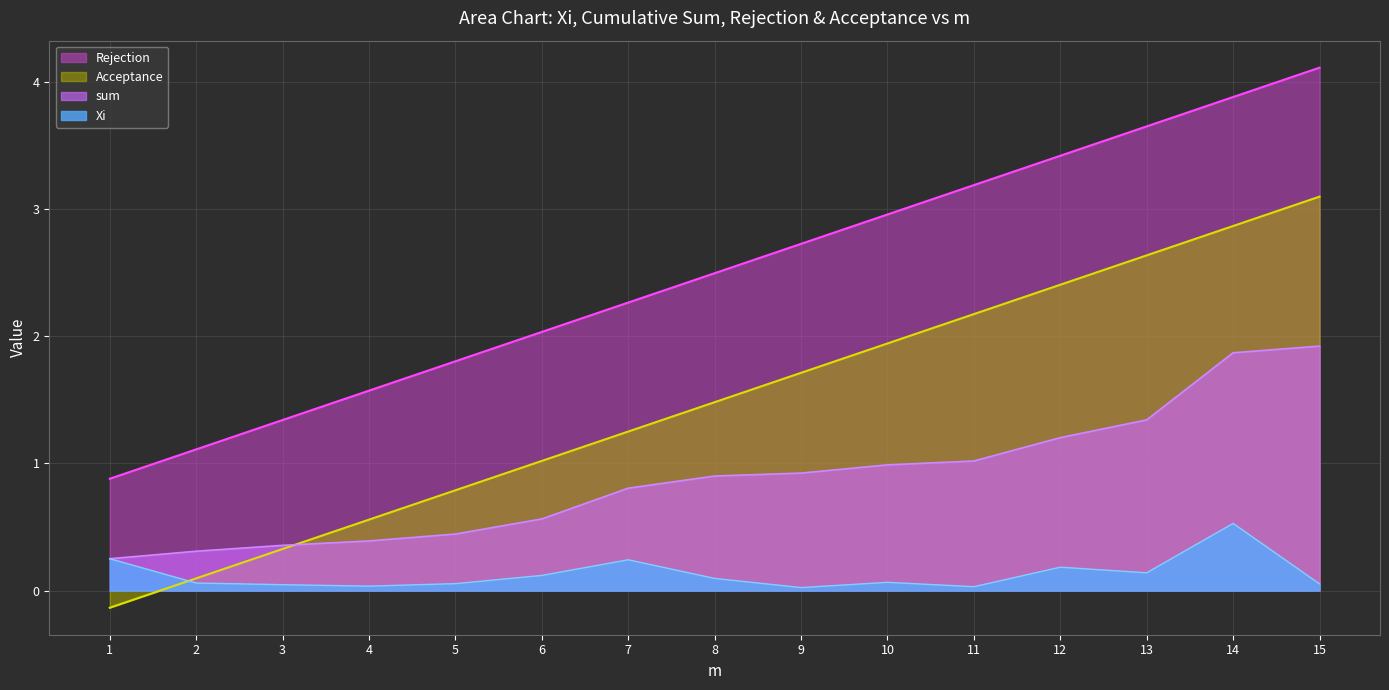

What is the value of the Xi point at the 2nd from the left?

0.1